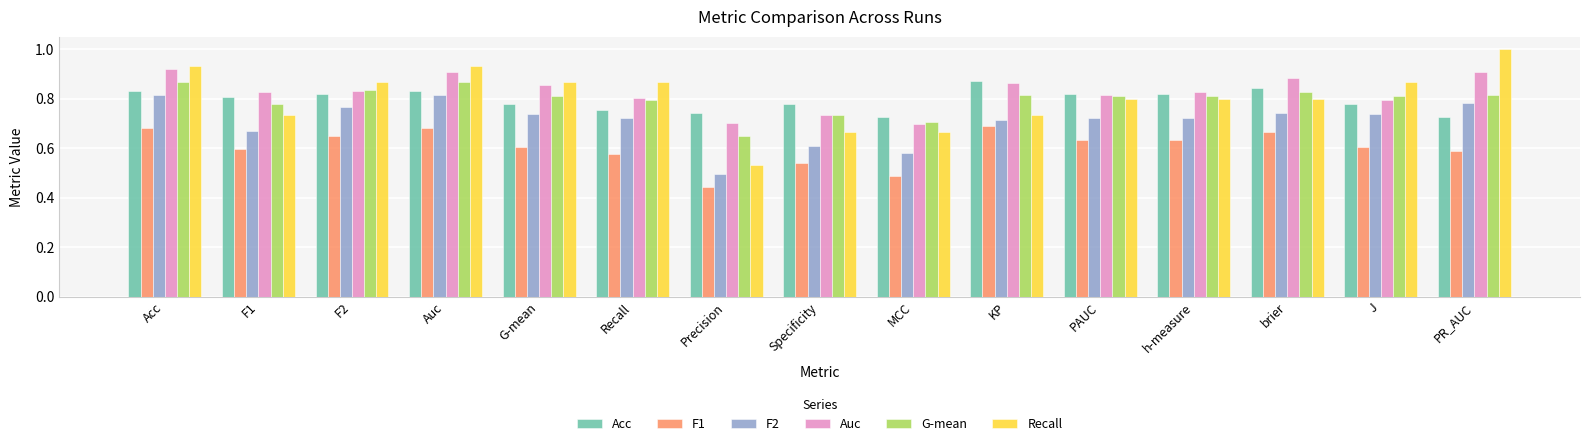

The Recall series shows 1.3 at PAUC. True or false?

False